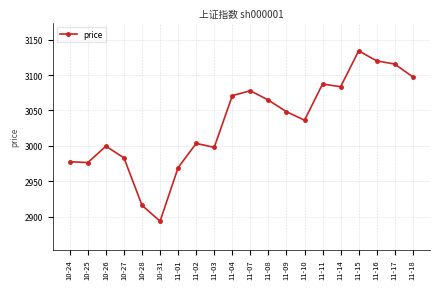

Which label corresponds to the largest value in the chart?

11-15